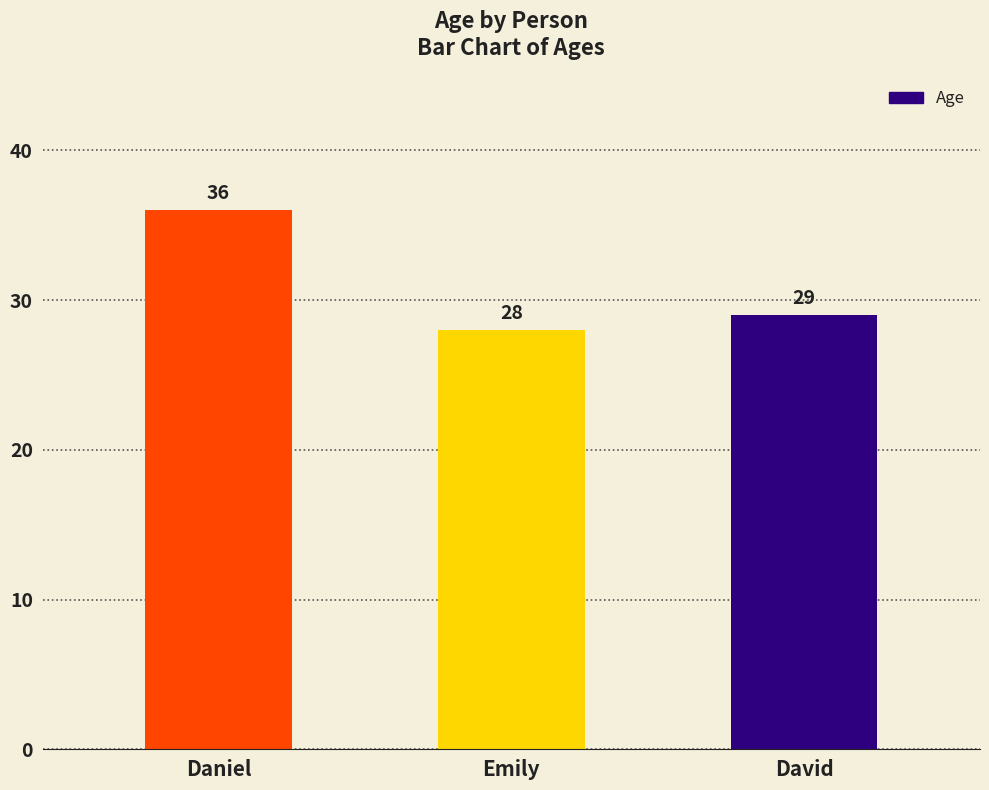

What is the minimum value shown in the chart?

28